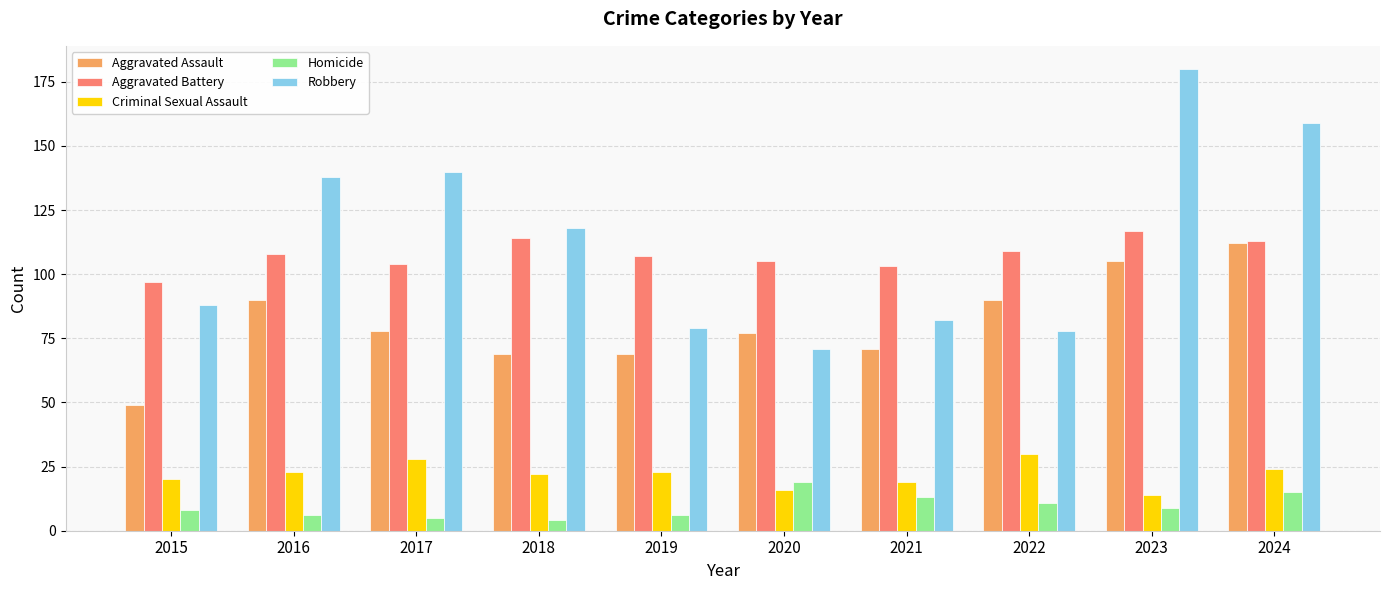

How many data points does each series have?

10